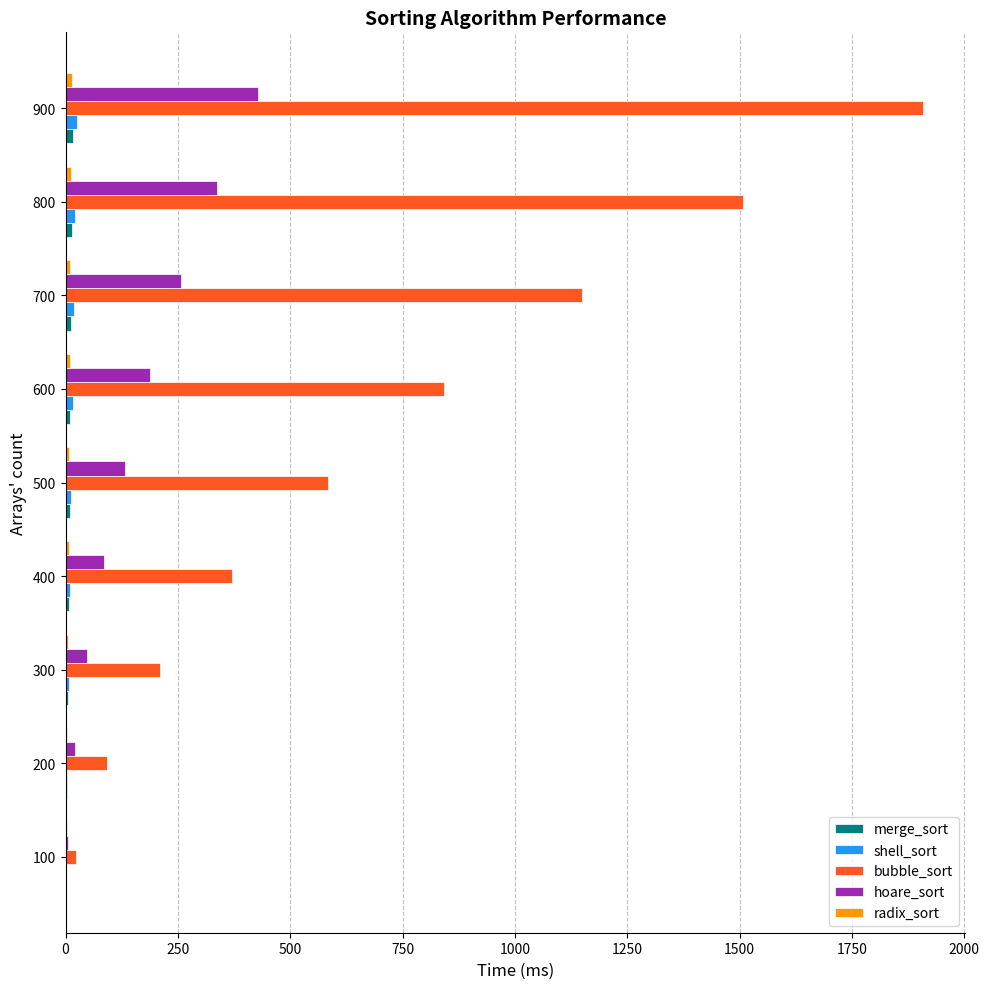

How many data points in shell_sort are above 12?

5